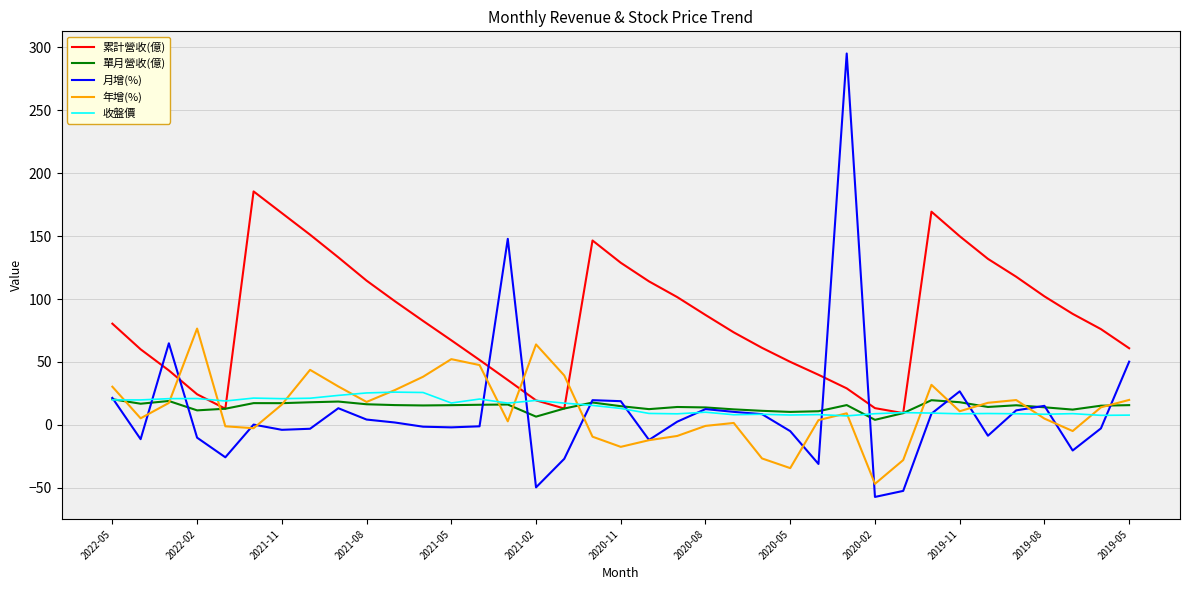

What are all the series names shown in the legend?

累計營收(億), 單月營收(億), 月增(%), 年增(%), 收盤價